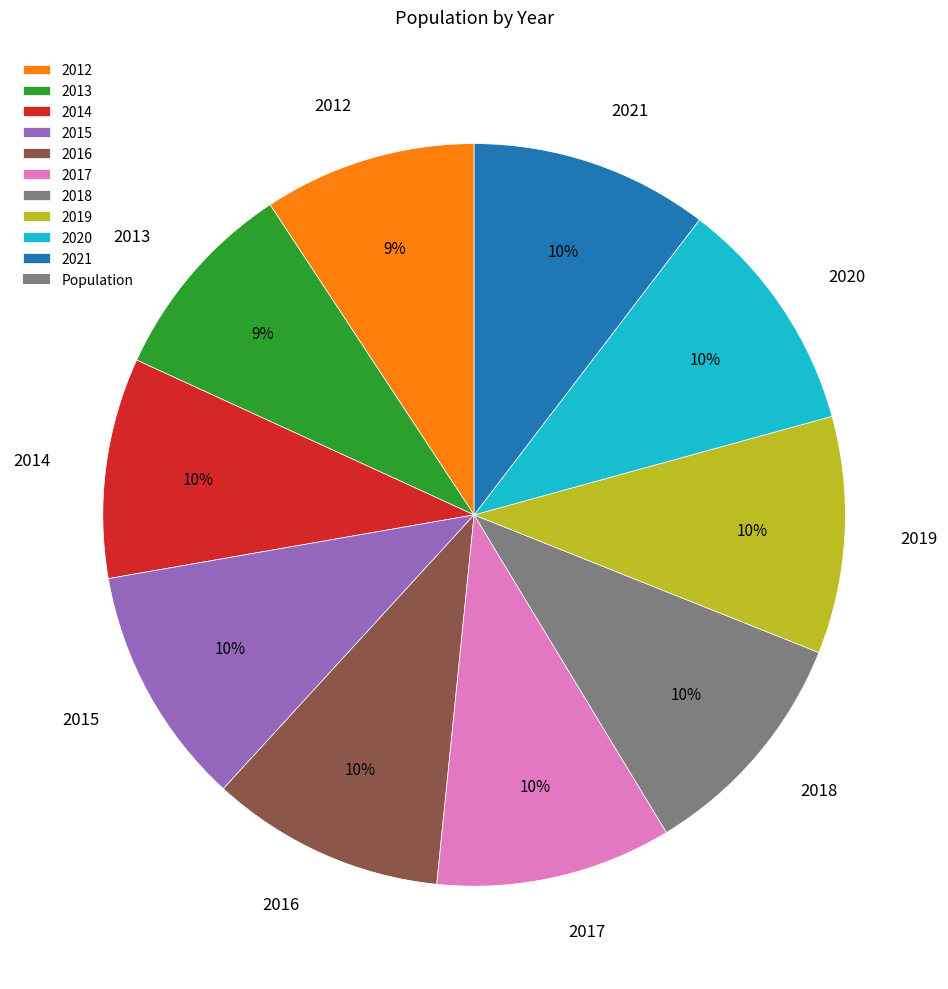

Combined, do 2018 and 2016 account for over 50%?

No